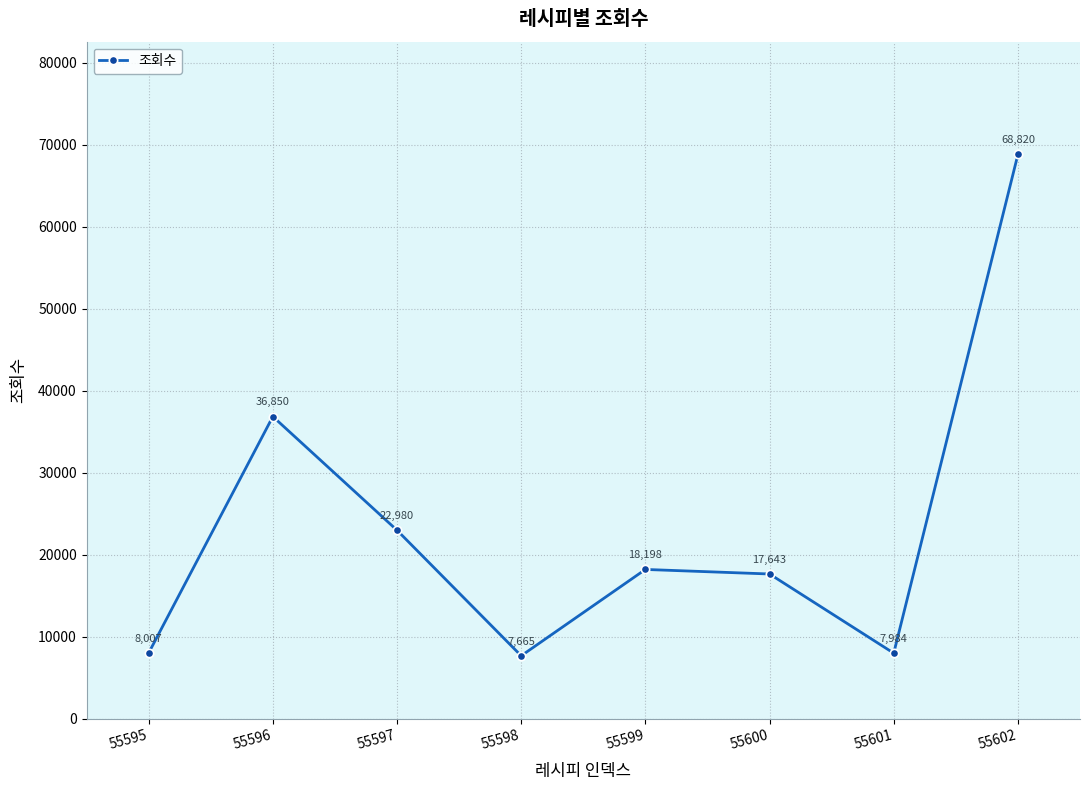

What is the average value?

23518